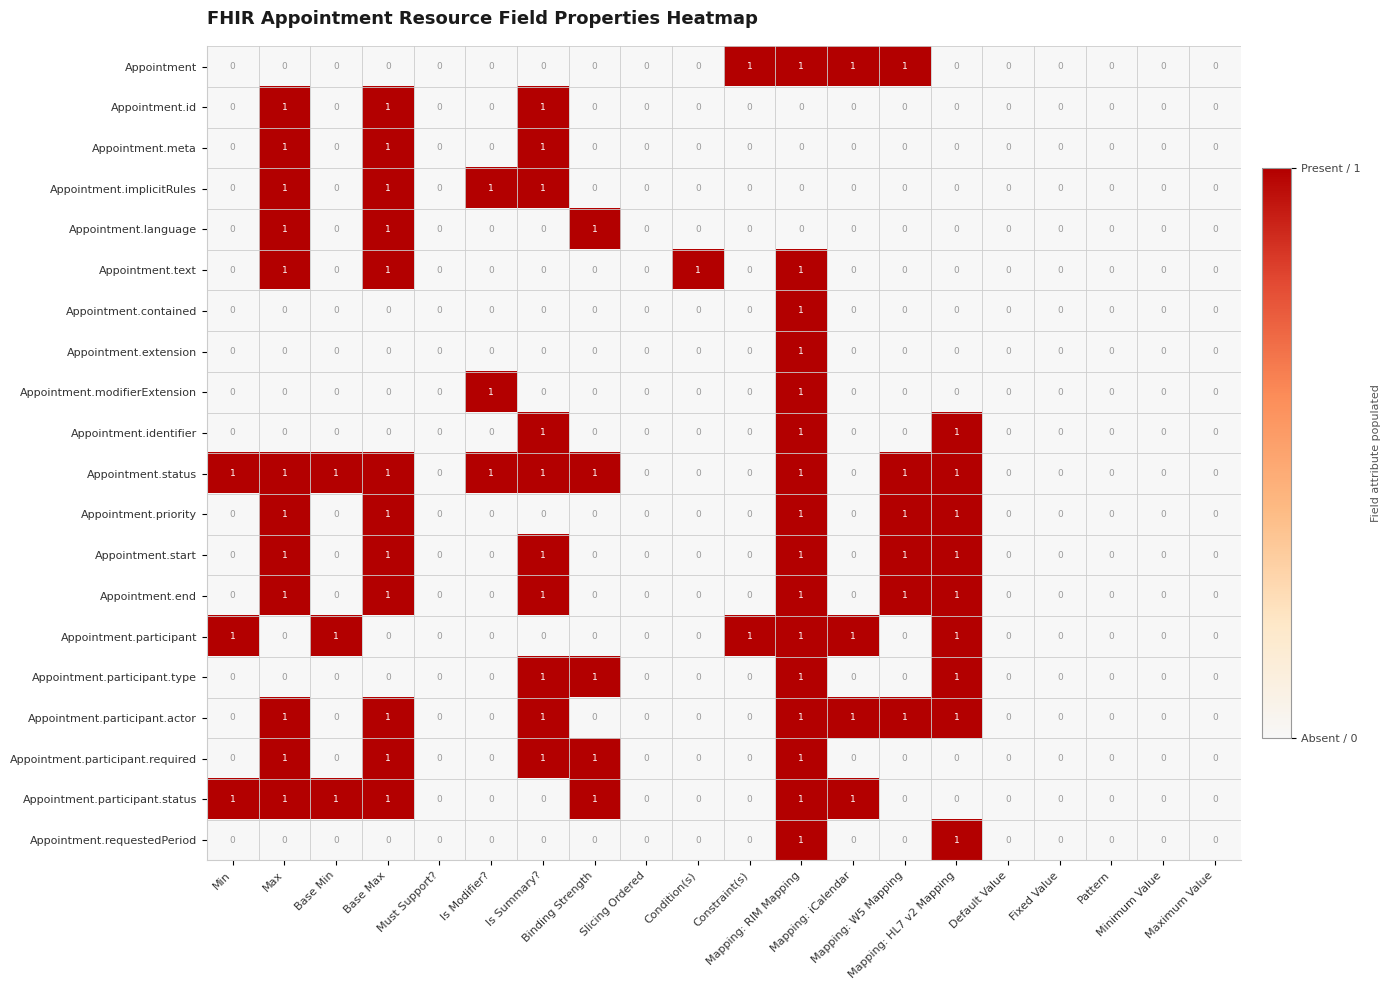

Count the Appointment.id values in the range 0 to 1.

20